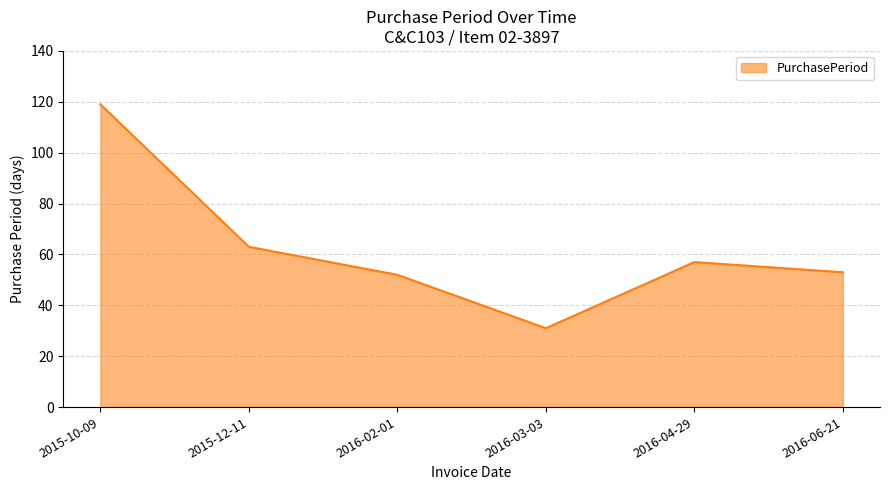

At which category does the data reach its first local valley?

2016-03-03